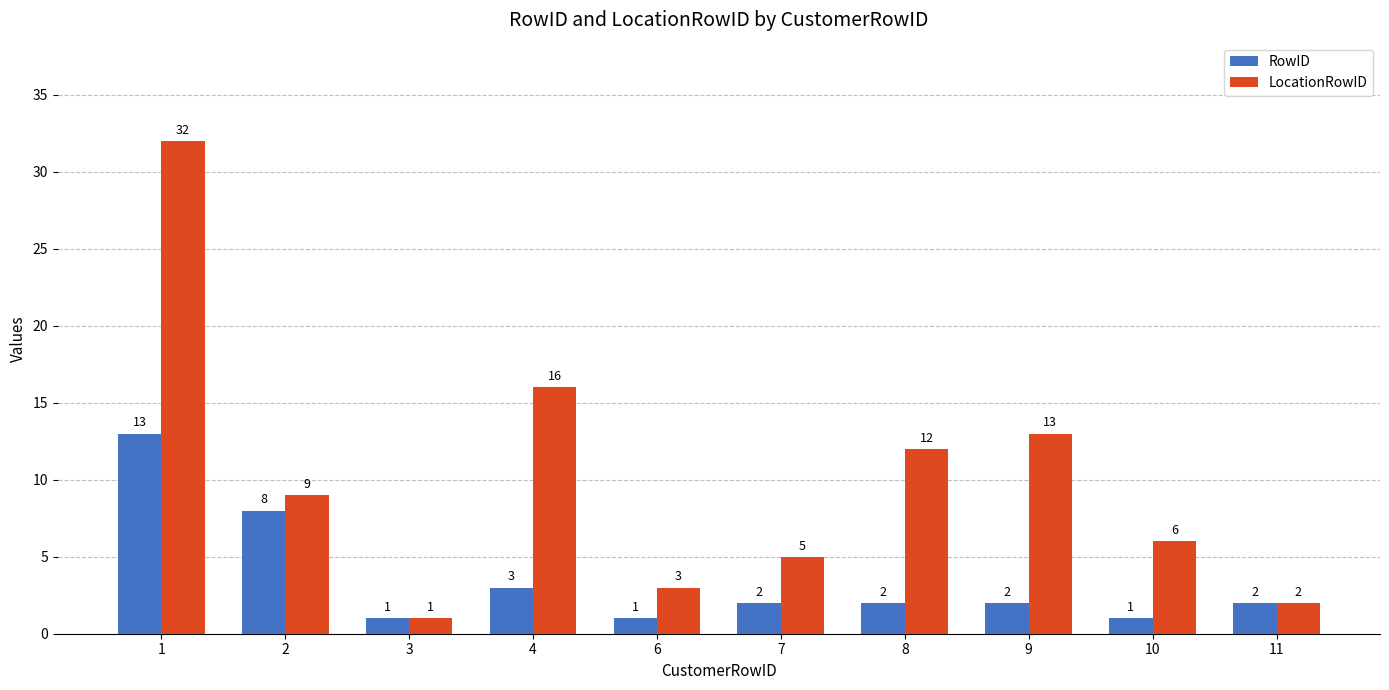

How many data points does each series have?

10